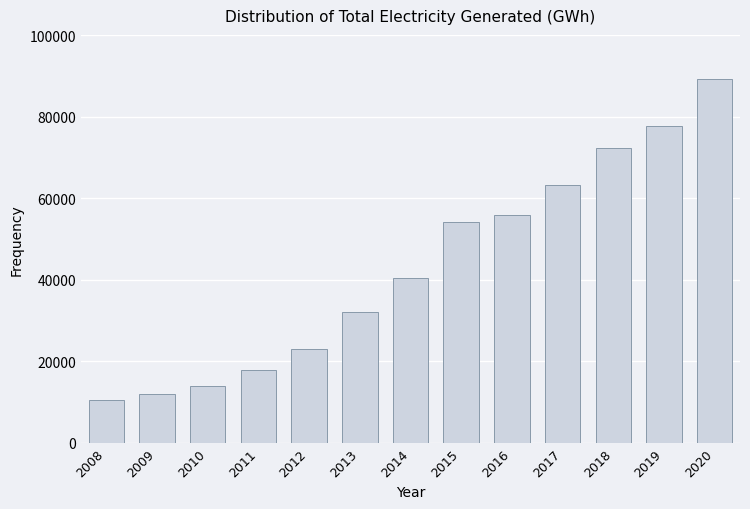

Read the value at 2020.

89315.9